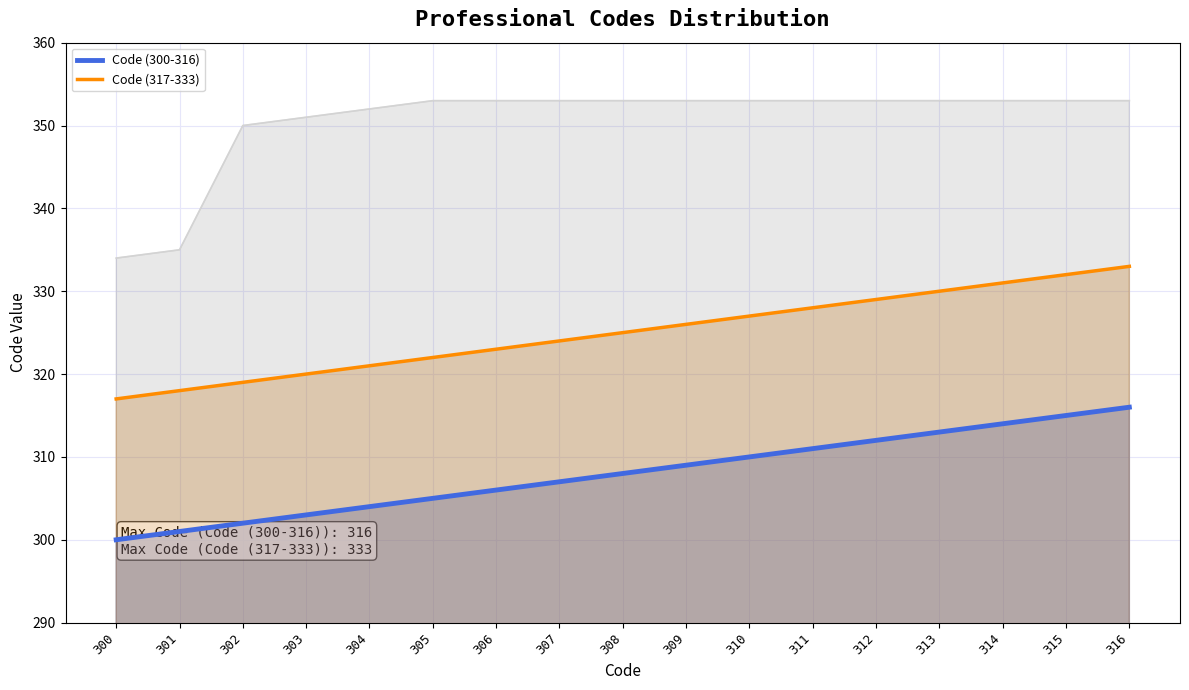

Is it true that Code (317-333) equals 325 at 308?

True